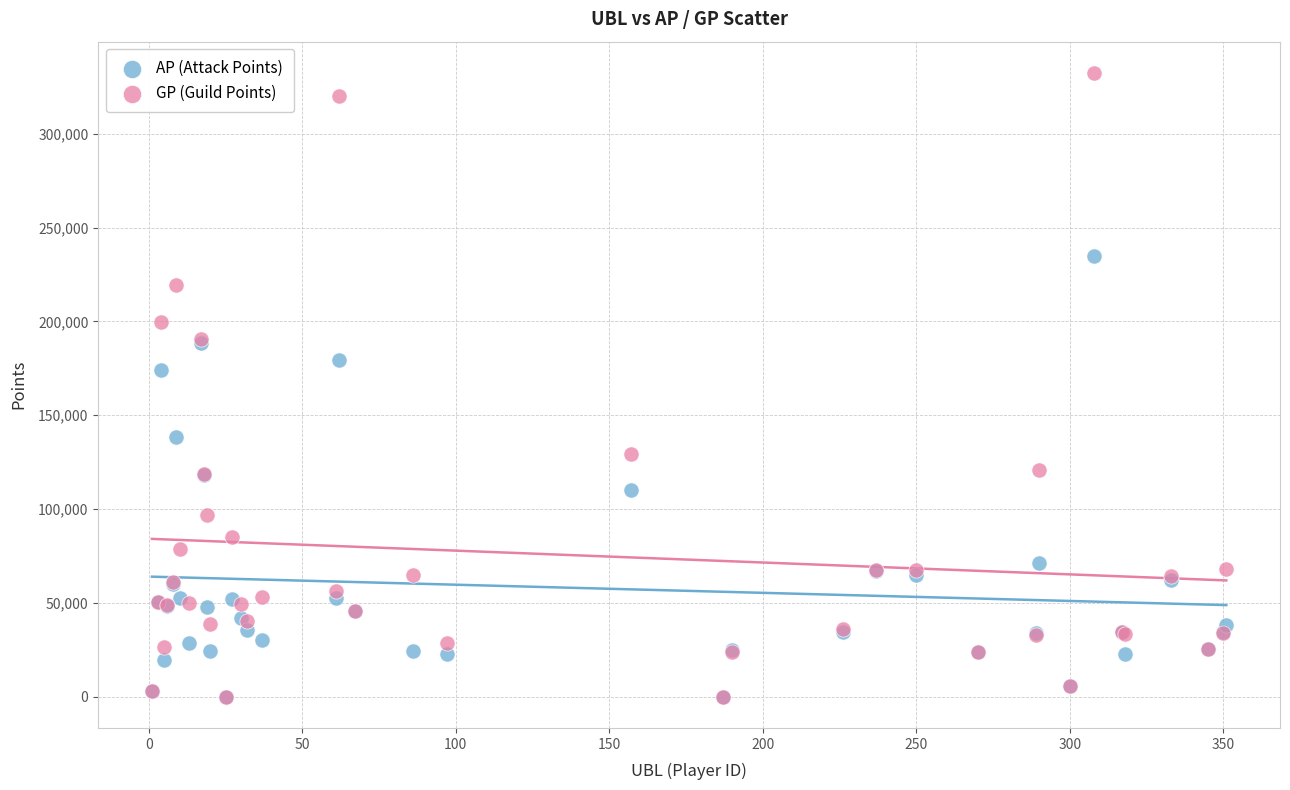

In the GP (Guild Points) series, what Y value is closest to 166195?

190737